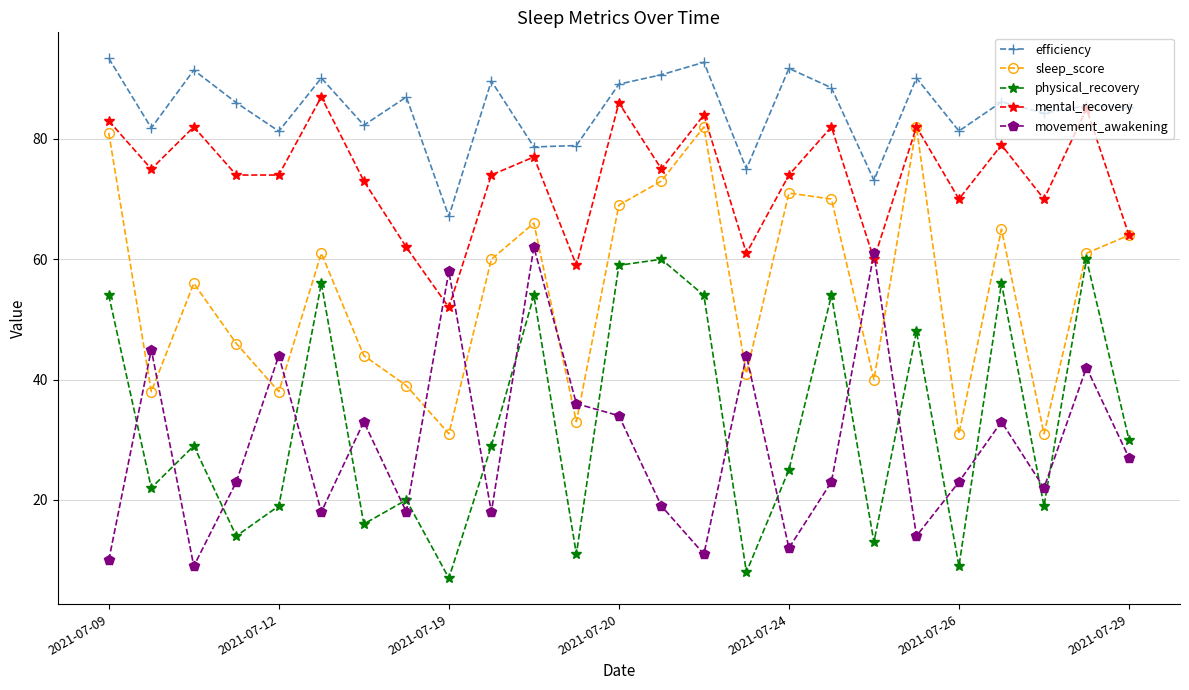

Does the chart display data point markers on the line(s)?

Yes